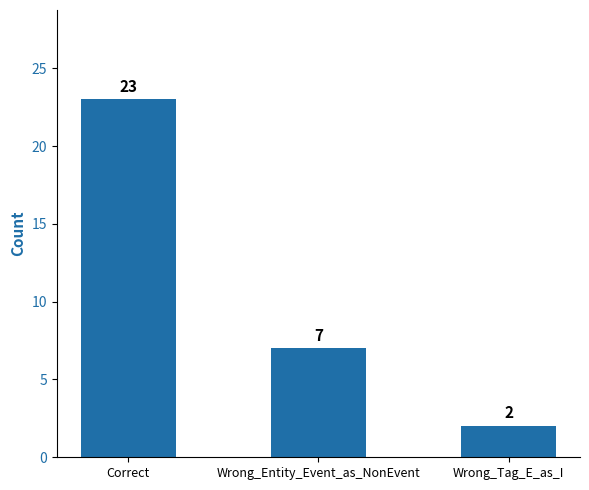

The value at Wrong_Entity_Event_as_NonEvent is 7. True or false?

True